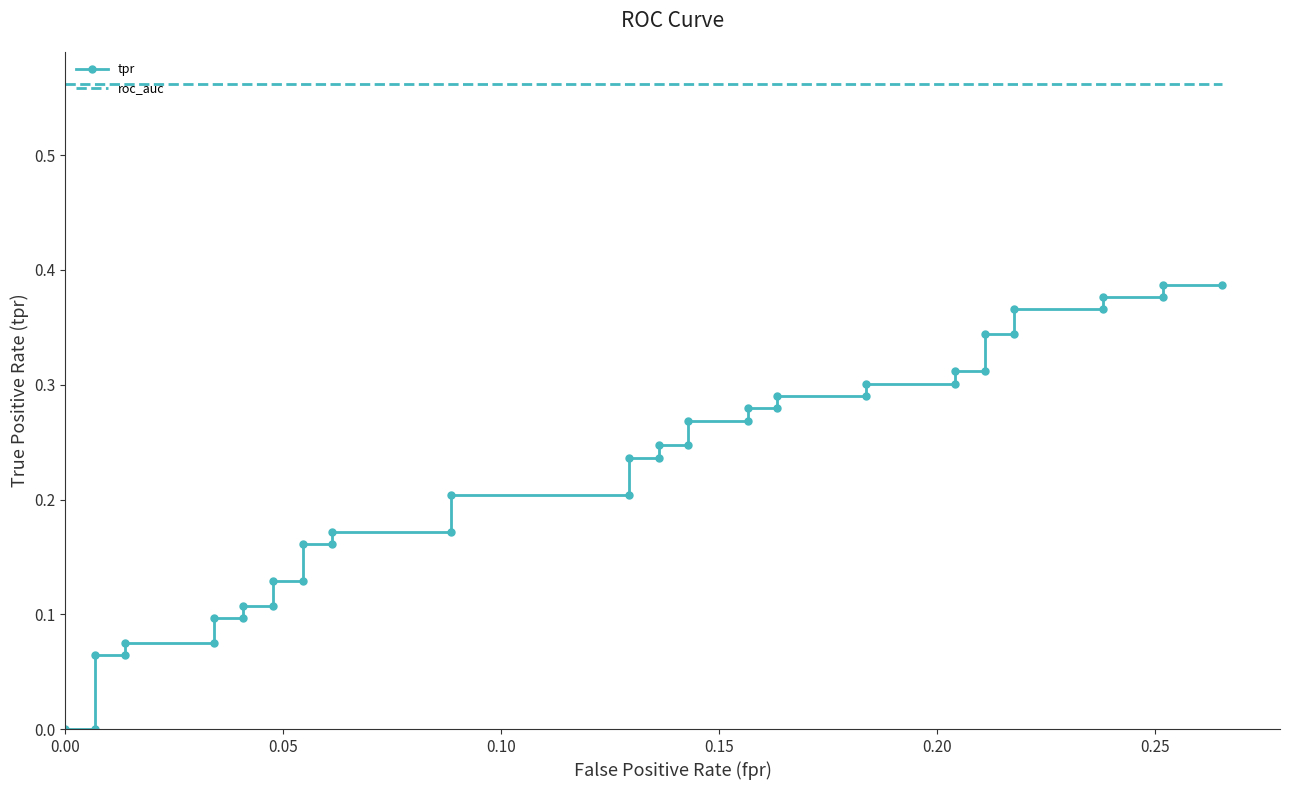

What is the difference between the maximum and minimum values in the tpr series?

0.4